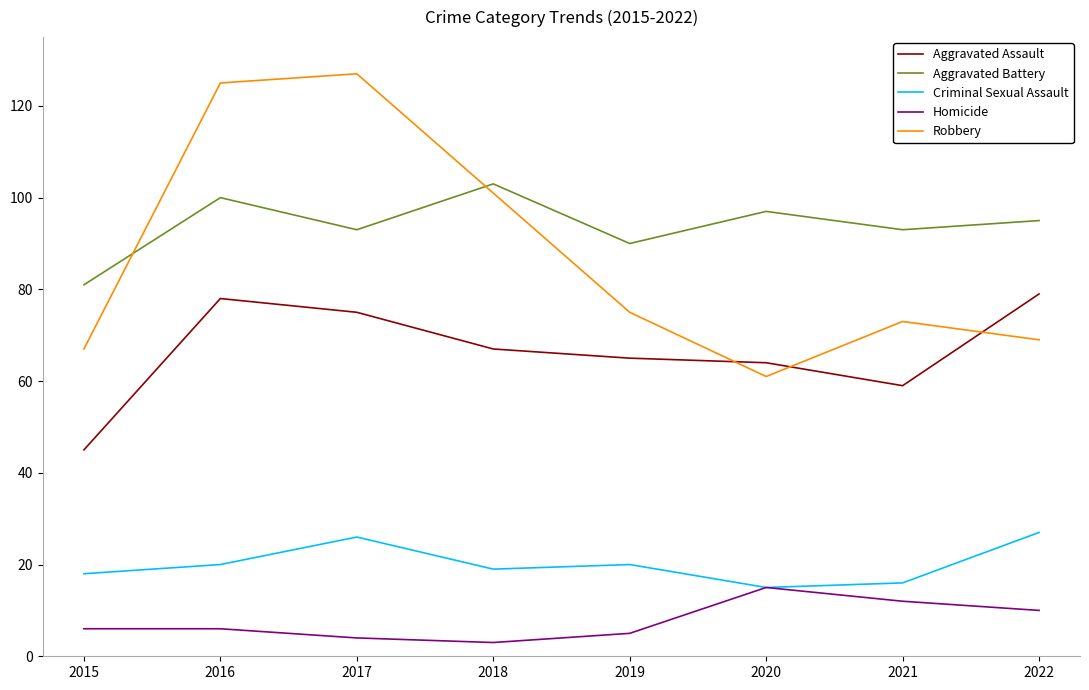

Which series has the largest total across all categories?

Aggravated Battery